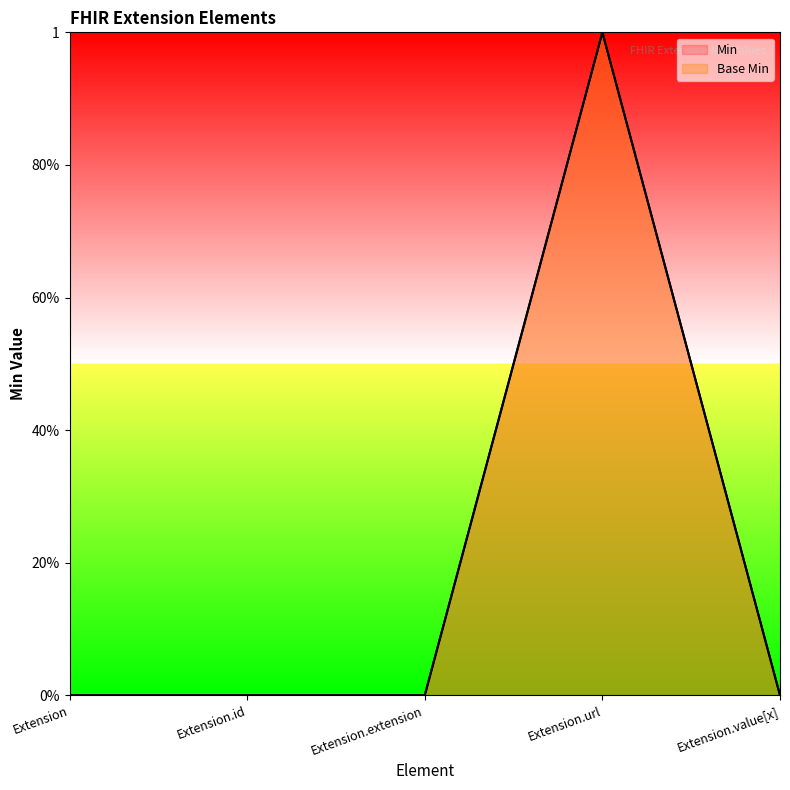

How many data points in Base Min are above 0?

1